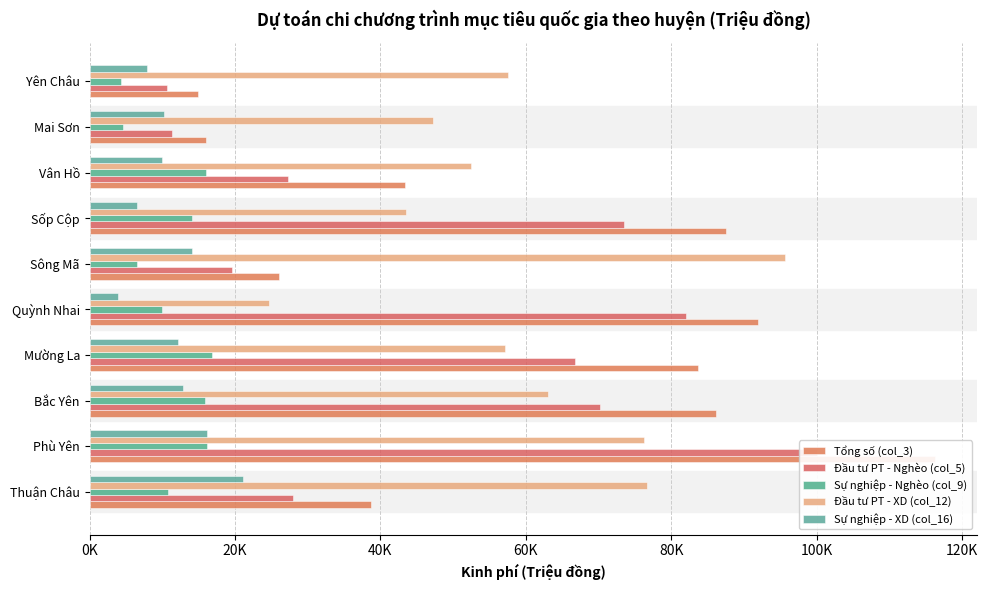

Are the bars grouped side by side (vs. stacked)?

Yes